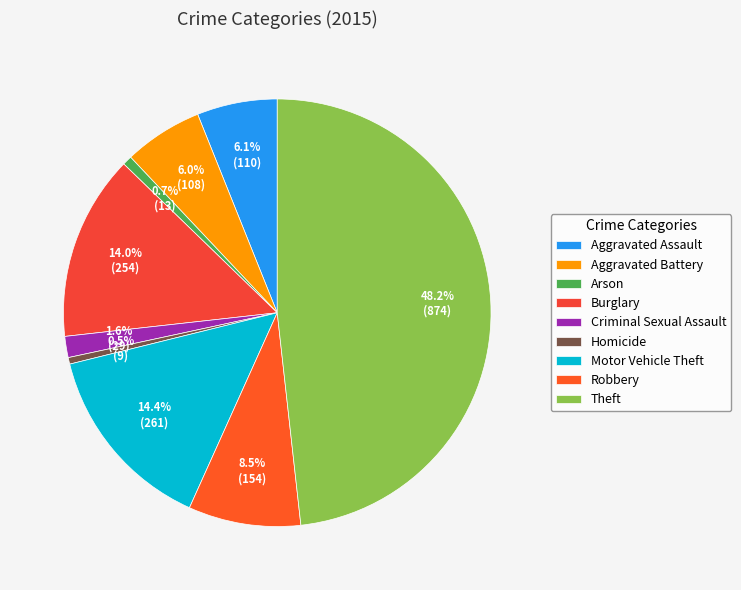

Is the sum of Aggravated Assault and Robbery greater than half?

No